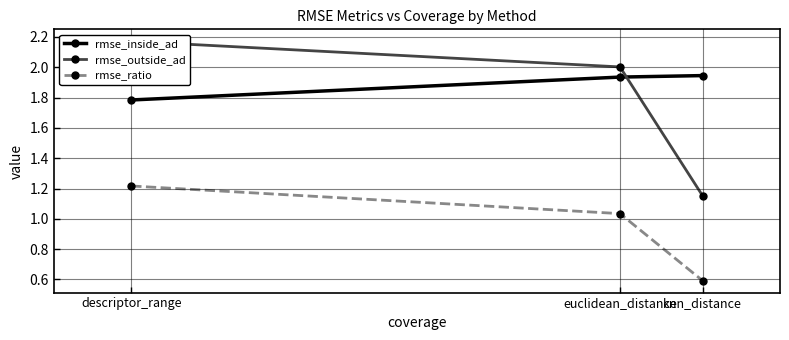

Reading left to right, list all the values displayed in this chart.

rmse_inside_ad: 1.8	1.9	1.9
rmse_outside_ad: 2.2	2.0	1.2
rmse_ratio: 1.2	1.0	0.6